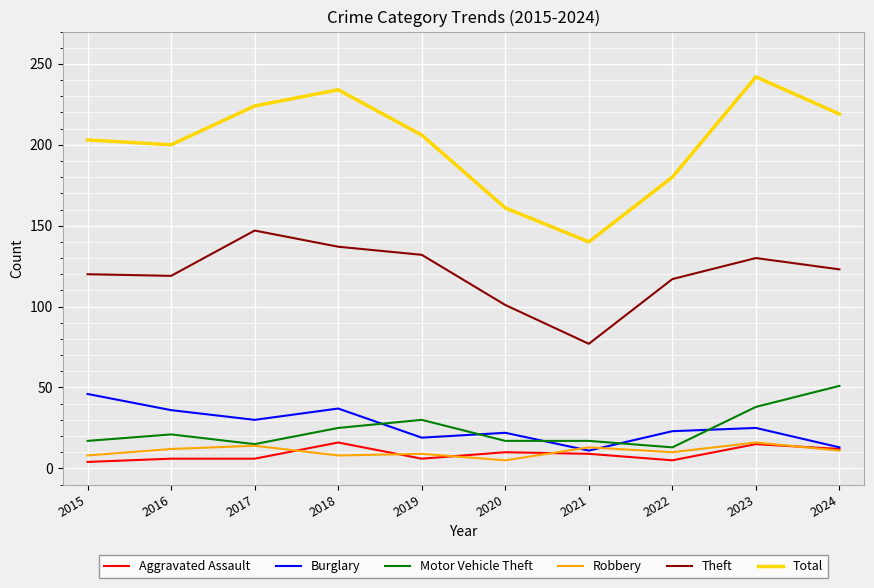

What is the difference between the second highest and second lowest values in the Burglary series?

24